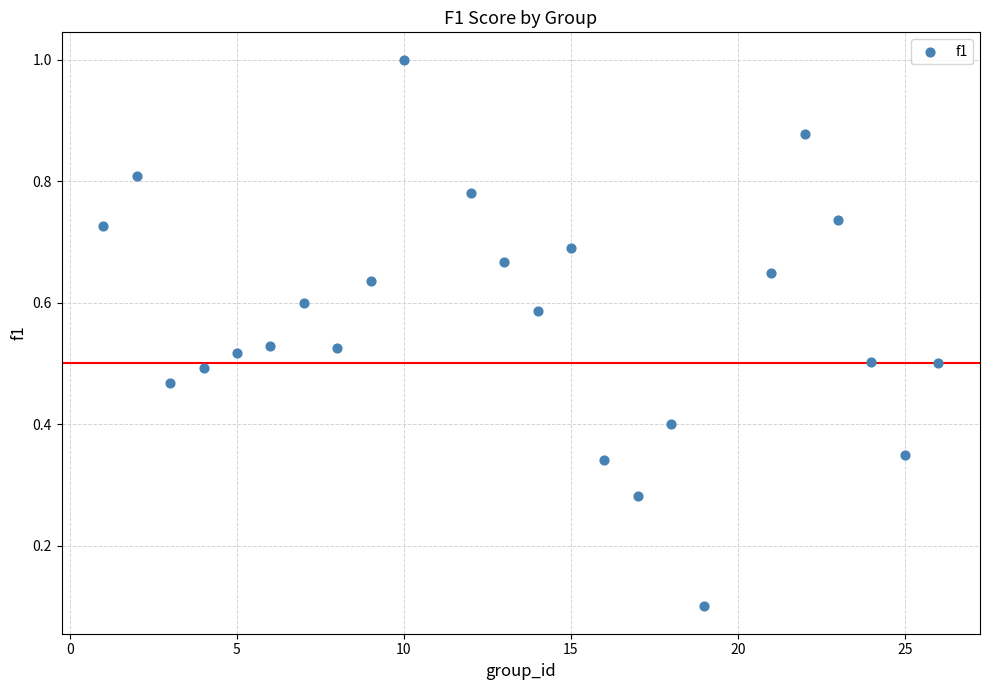

What is the range of X values (max minus min)?

25.0